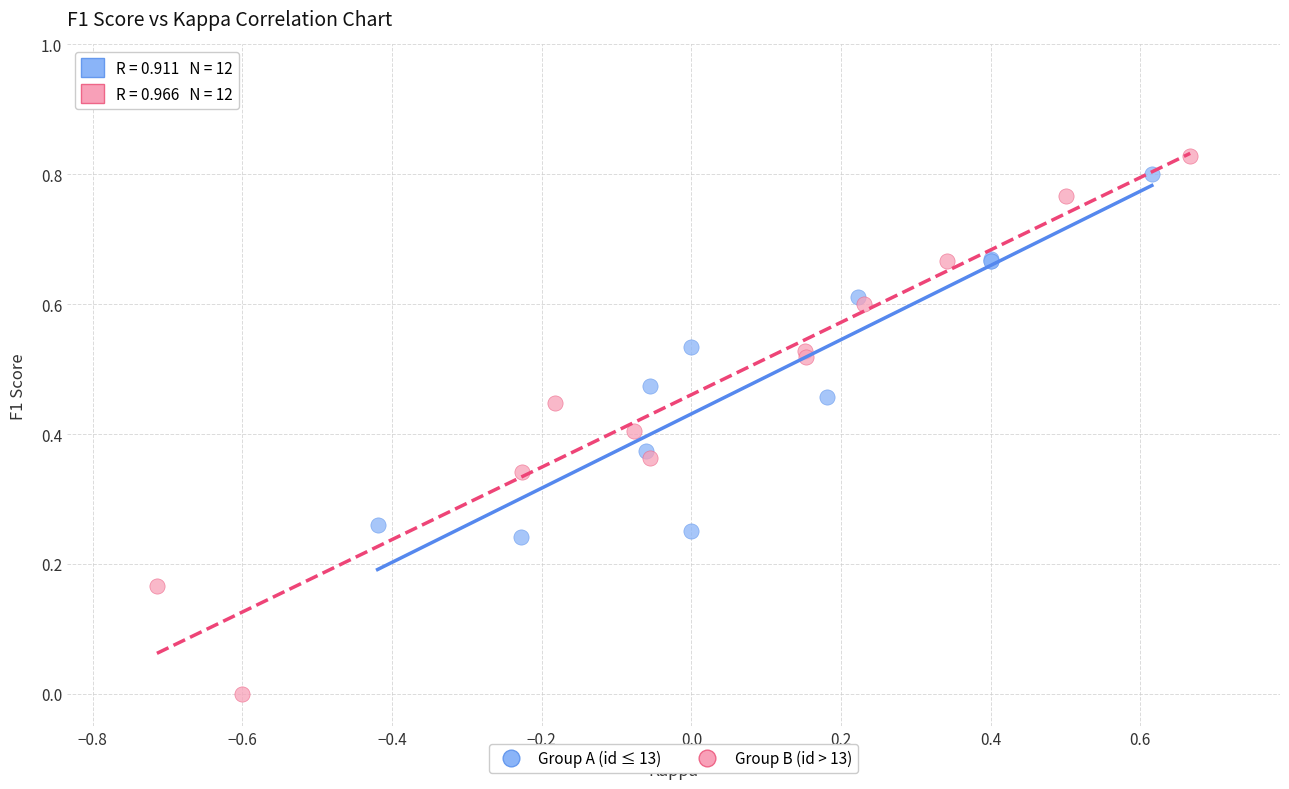

Which series has the widest spread of Y values?

Group B (id > 13)